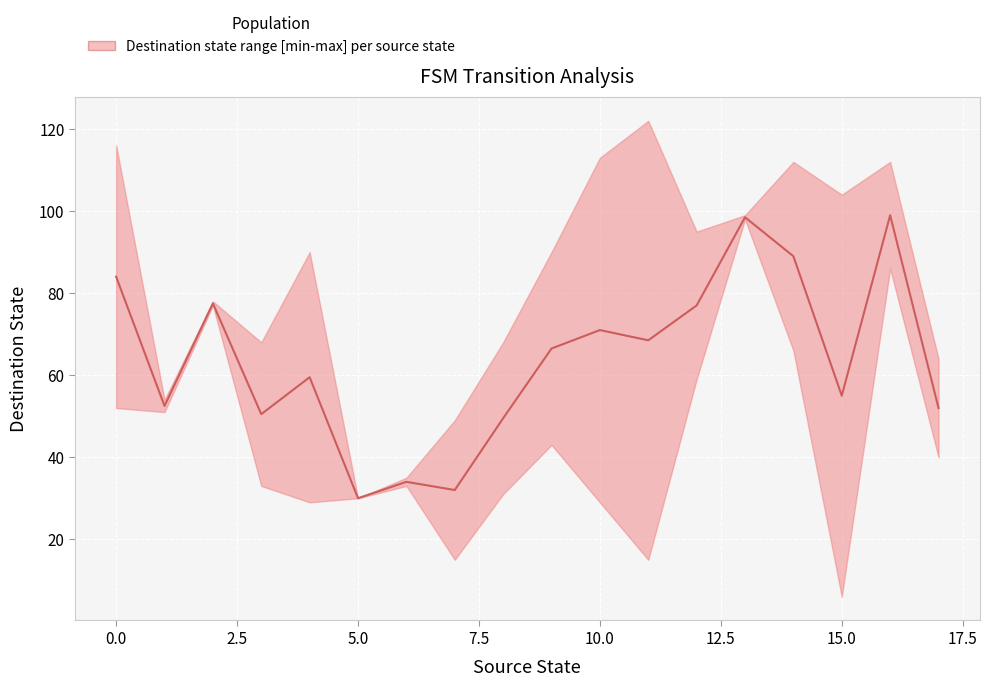

True or false: the data shows 14.3 at 5.0.

False